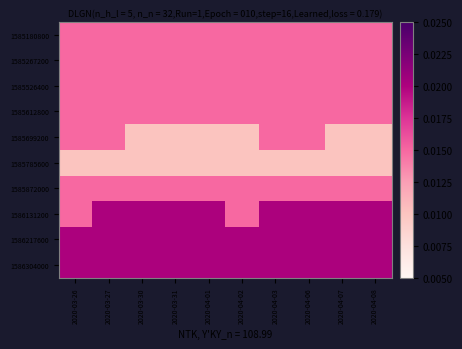

What is the total value across all series at 2020-03-27?

0.2